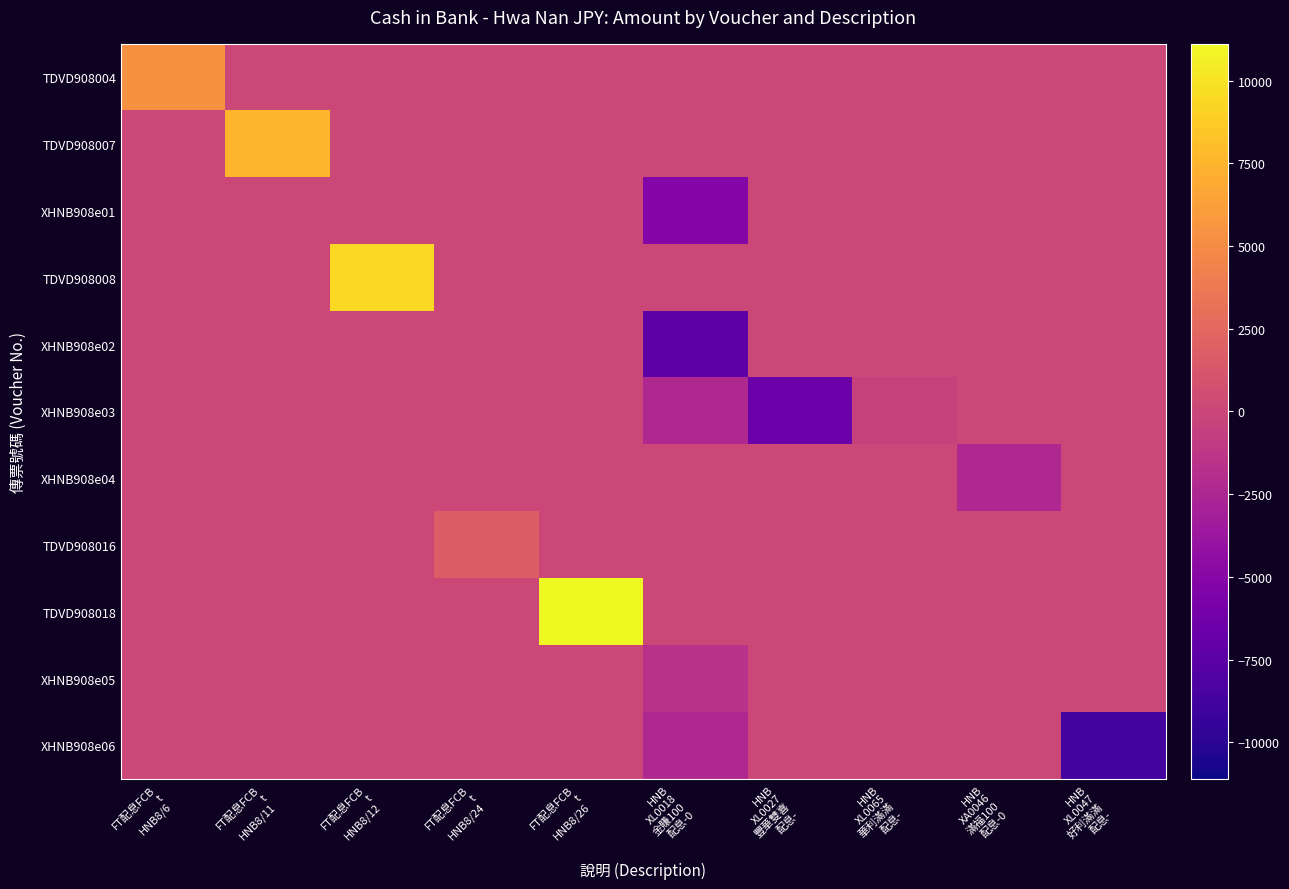

What is the total value across all series at FT配息FCB
t
HNB8/24?

1670